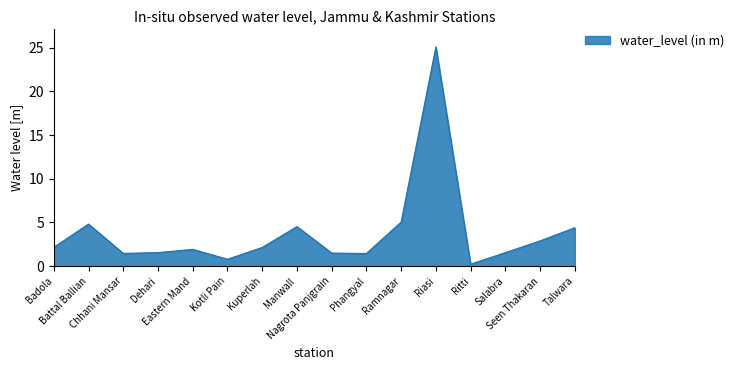

What is the minimum value shown in the chart?

0.2